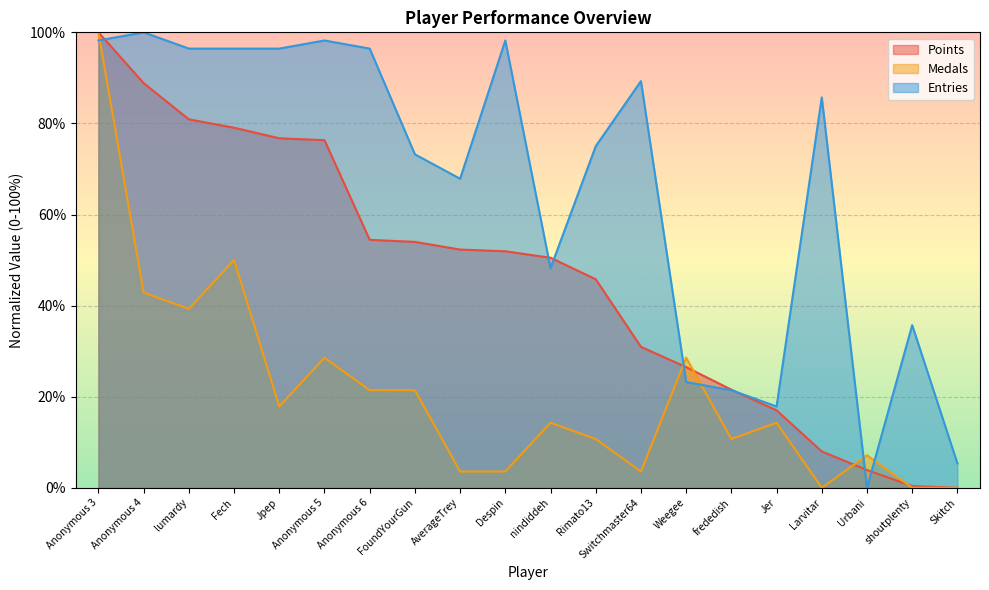

What is the difference between the second highest and second lowest values in the Medals series?

50.0